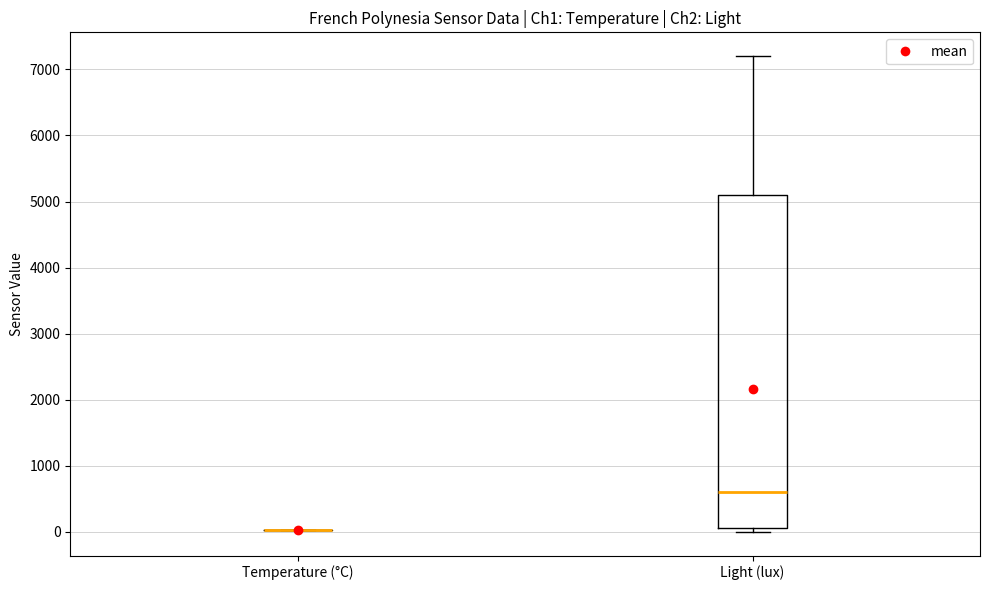

Reading left to right, read every box against the y-axis: the position of its median line, the range the box covers, and the ends of its whiskers. The values are not printed on the chart, so give them approximately, as read against the axis.

Temperature (°C): box collapsed to a line at 0, whiskers 0 to 0
Light (lux): median 600, box 100 to 5100, whiskers 0 to 7200